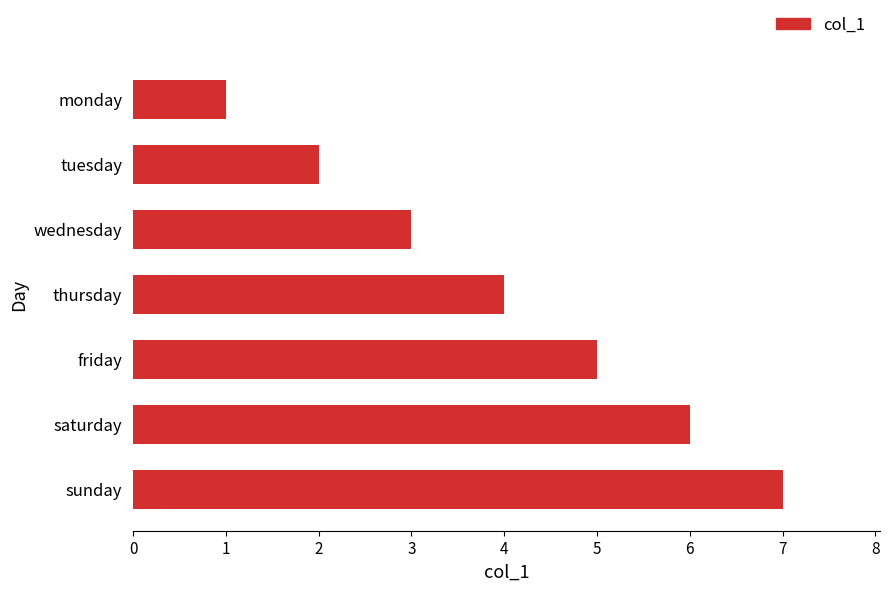

What is the greatest value displayed?

7